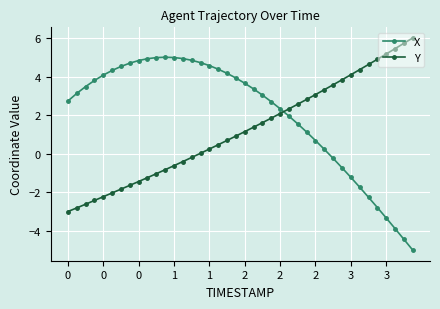

True or false: Y and X cross at least once.

True